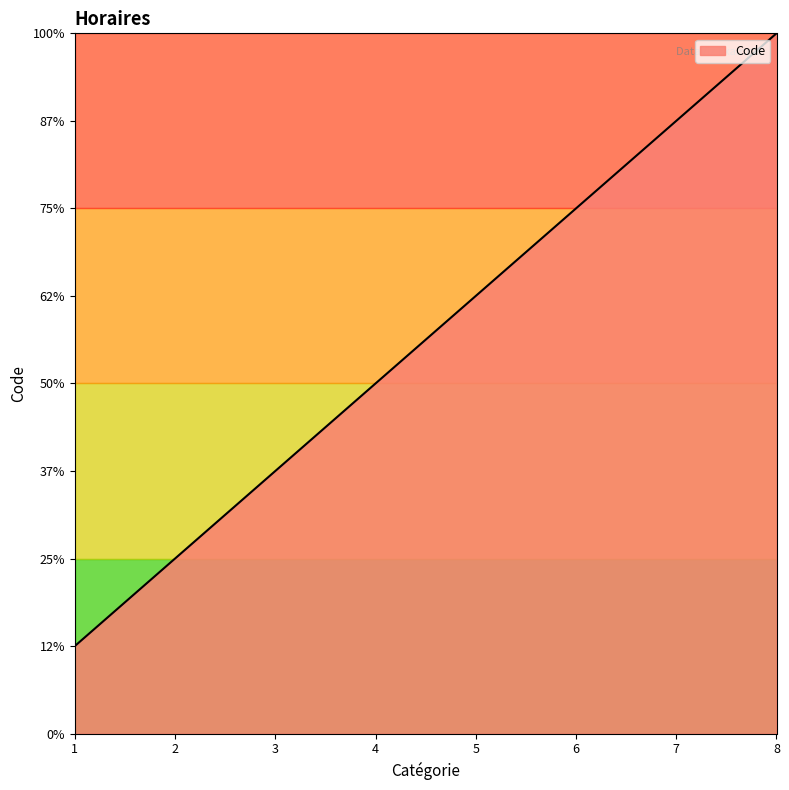

Does the chart display data point markers on the line(s)?

No